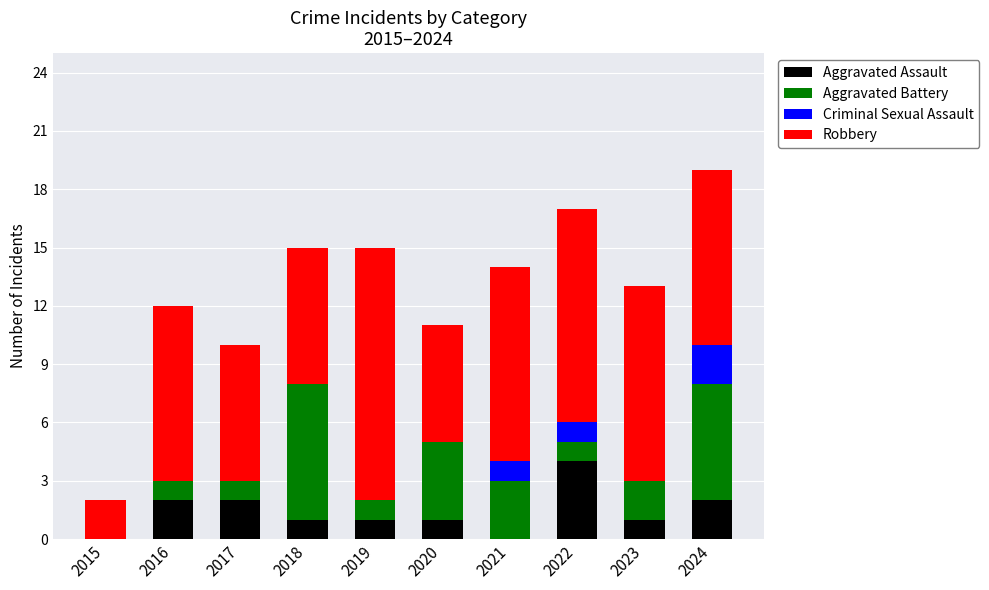

What is the total value across all series at 2023?

13